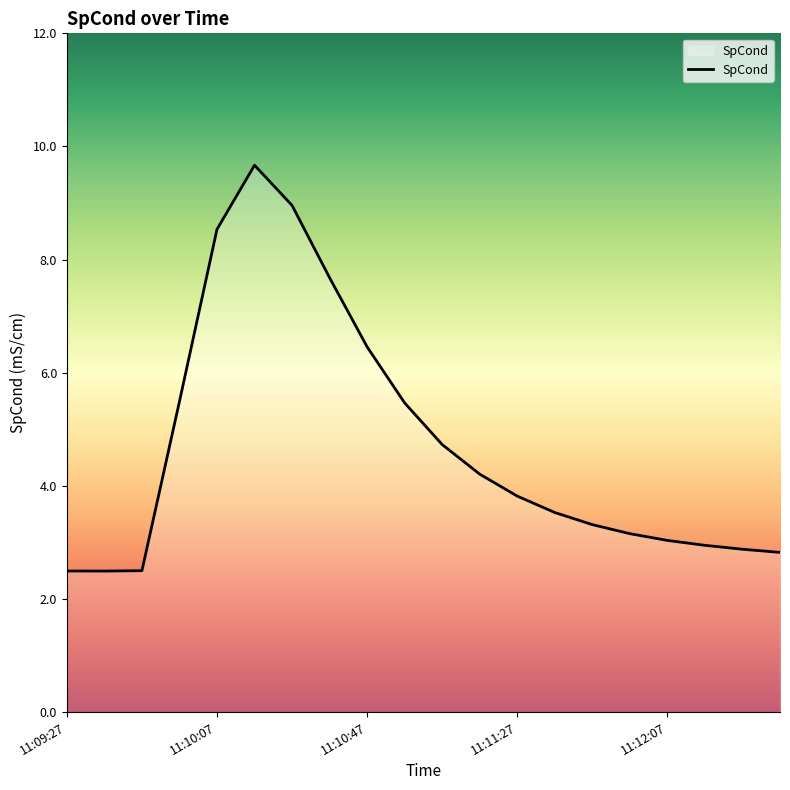

What is the difference between the maximum and minimum values?

7.2